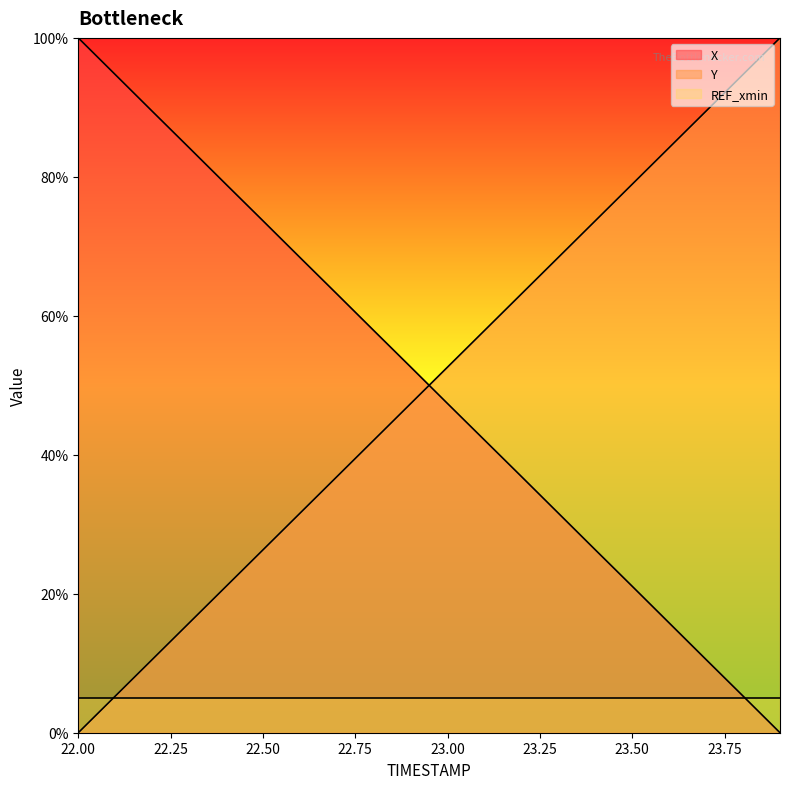

How many times do Y and X cross each other?

1